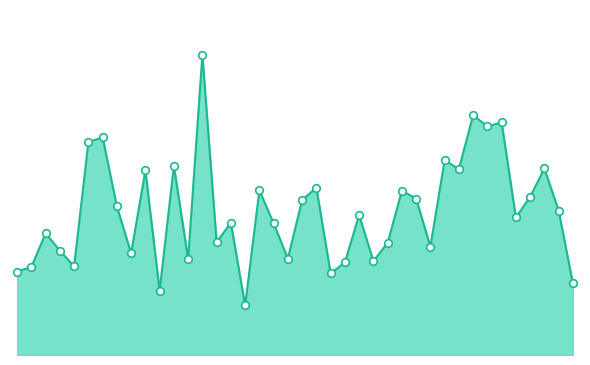

Does the chart have visible grid lines?

No